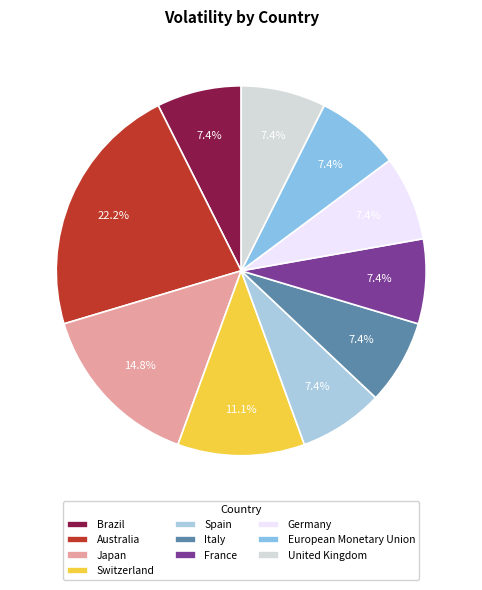

Rank the categories by value from highest to lowest.

Australia, Japan, Switzerland, Brazil, Spain, Italy, France, Germany, European Monetary Union, United Kingdom